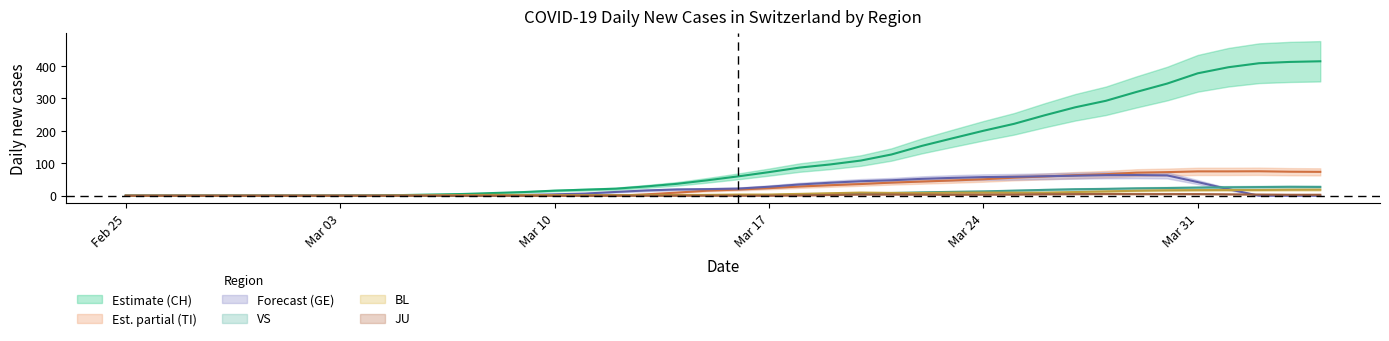

What are all the series names shown in the legend?

CH, TI, GE, VS, BL, JU